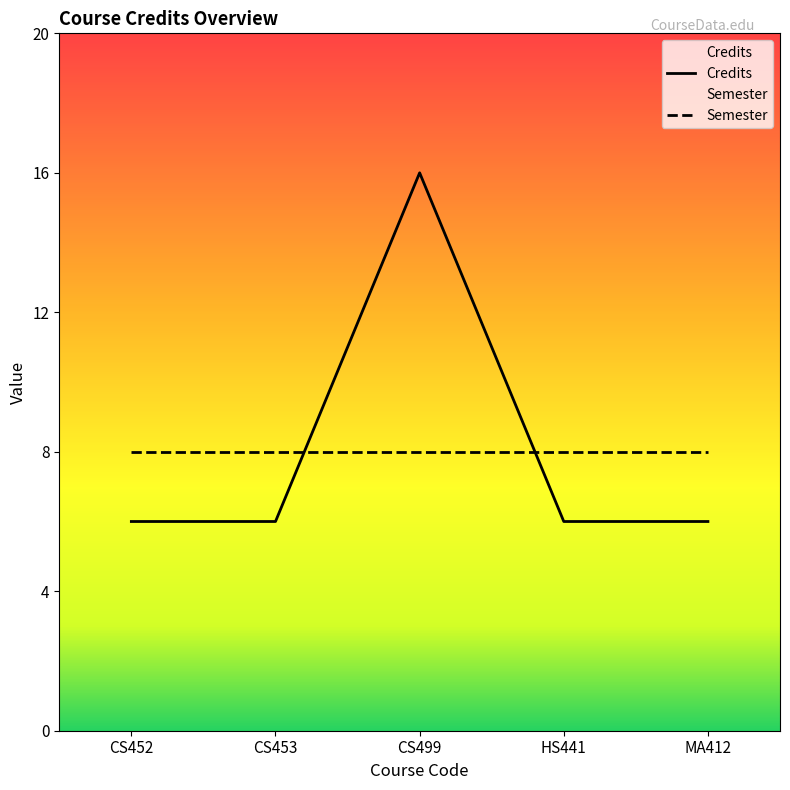

How many lines are shown in the chart?

2